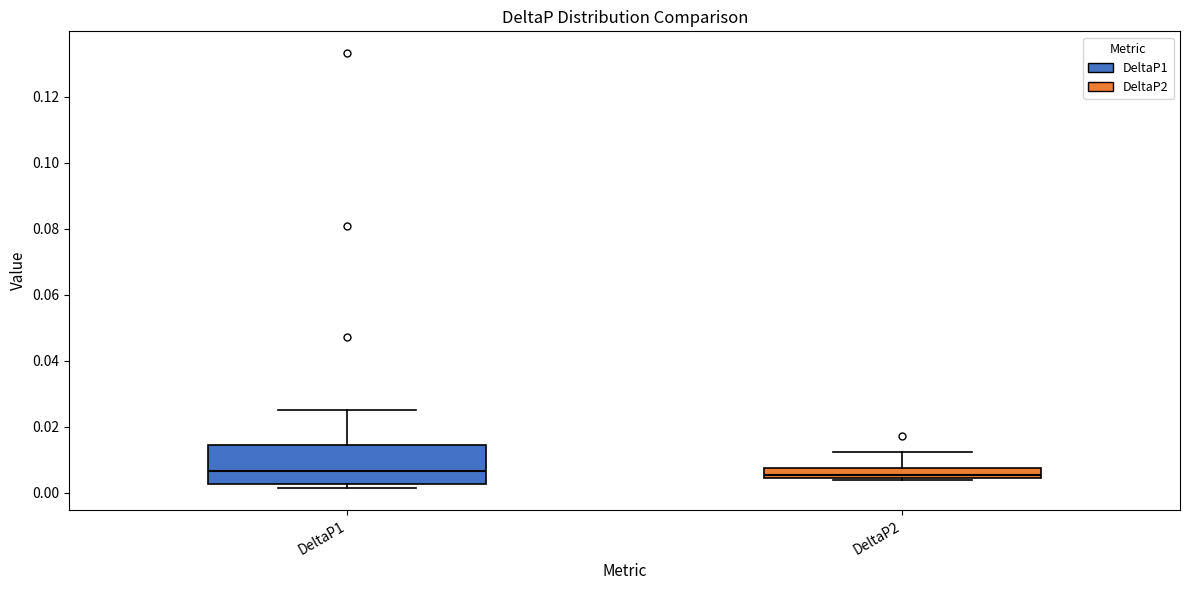

Comparing the boxes themselves (not the whiskers), which one is the tallest?

DeltaP1